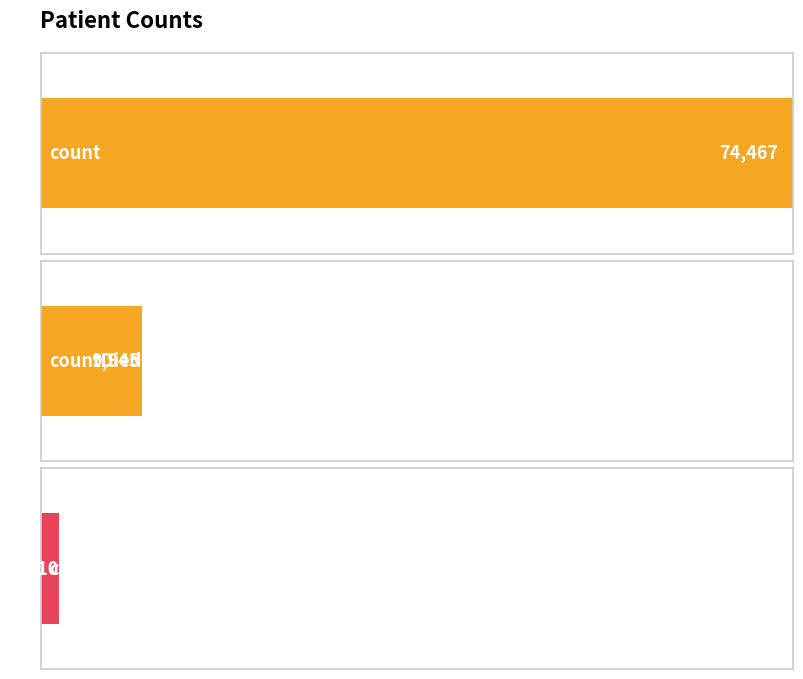

What is the greatest value displayed?

74467